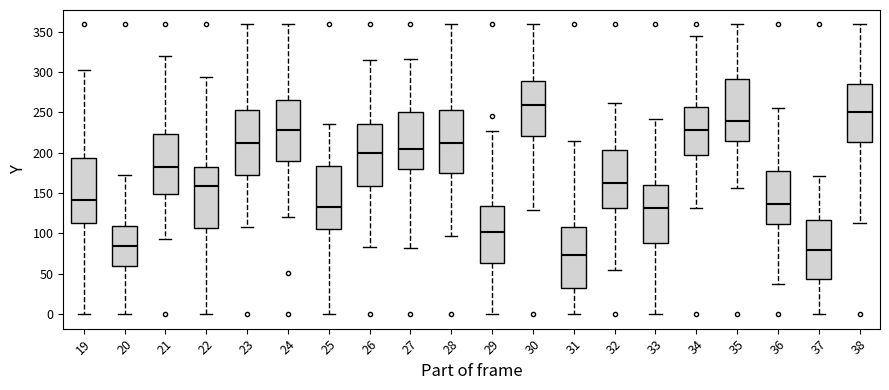

Which box has the lowest median line?

31